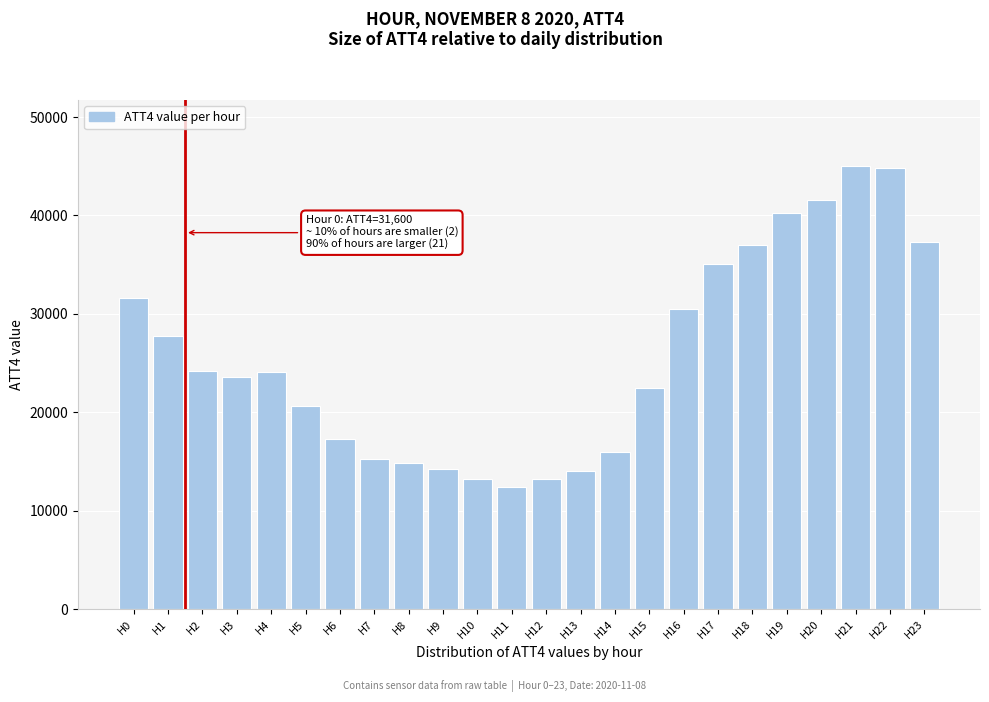

What is the ratio of the value at H2 to the value at H6?

1.4